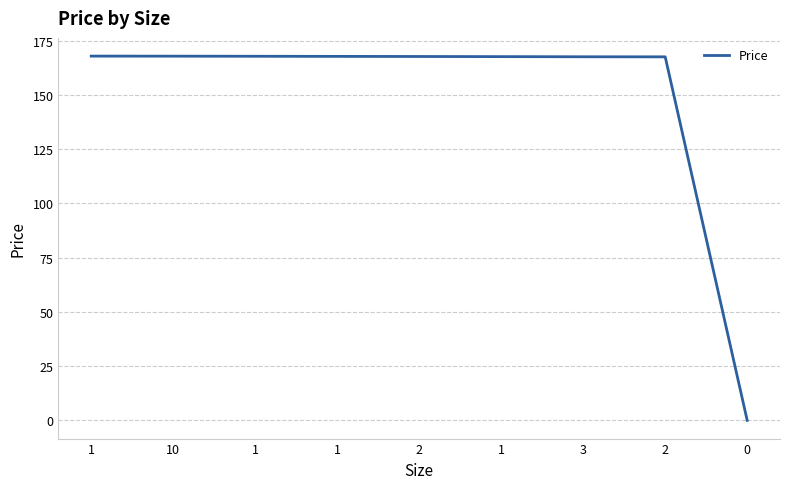

Rank the categories by value from lowest to highest.

0, 2, 3, 1, 2, 1, 1, 10, 1